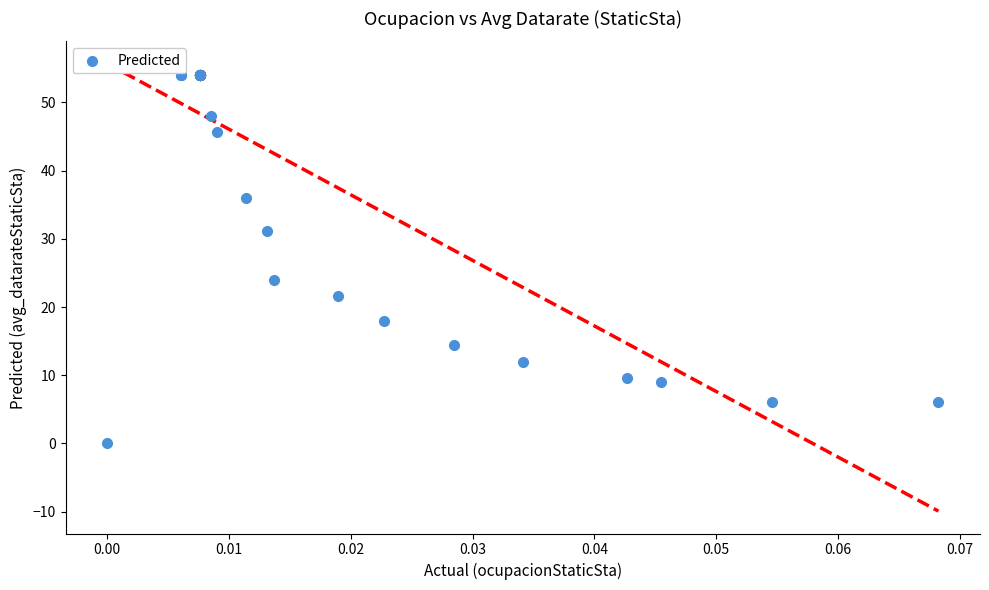

What Y value in the scatter plot is closest to 27?

24.0